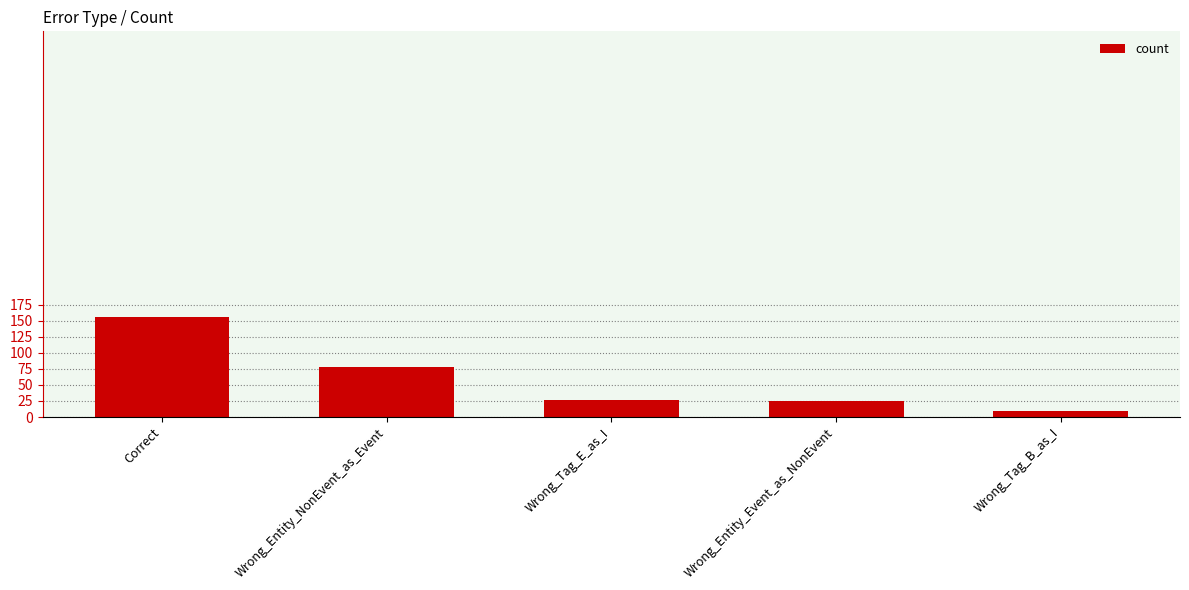

What is the average value?

59